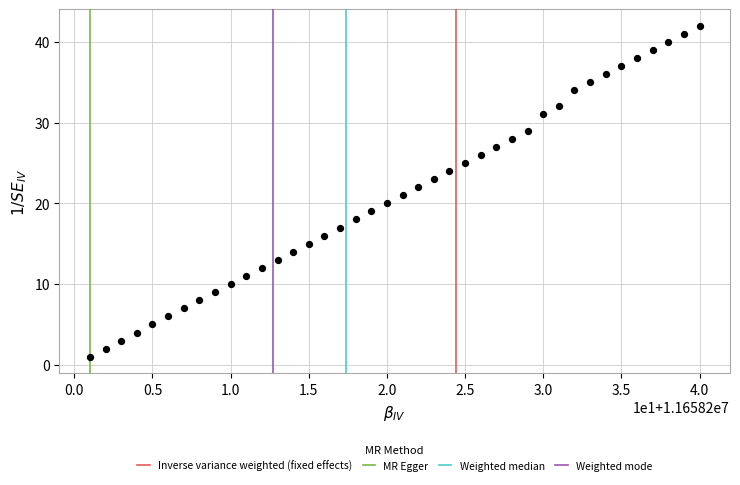

What is the range of X values (max minus min)?

39